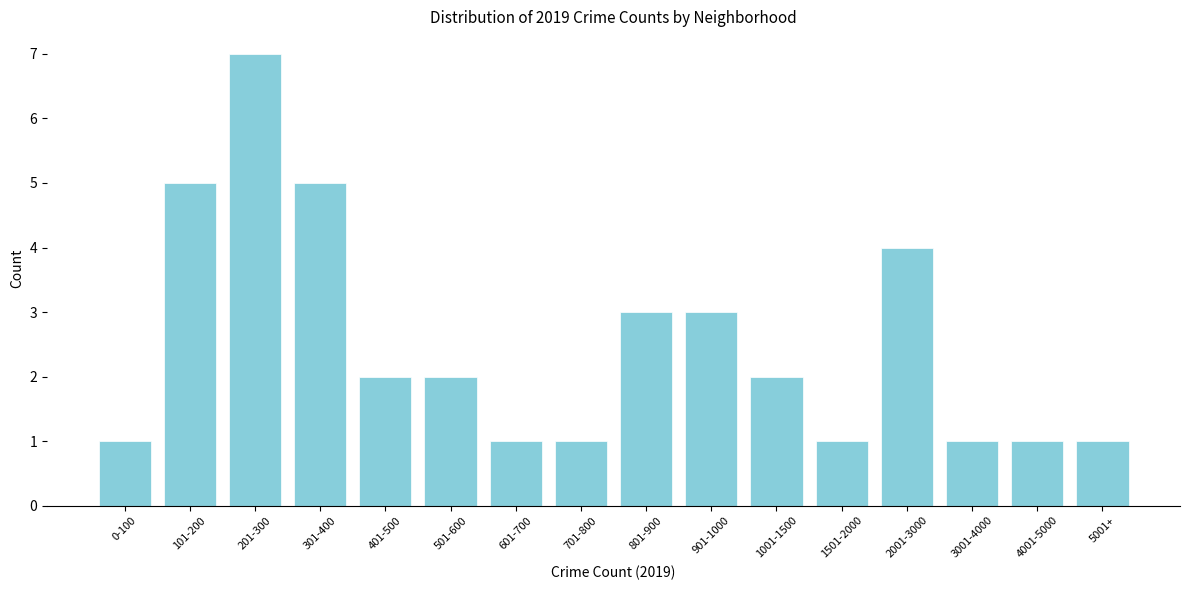

Reading left to right, transcribe all the data shown in this chart.

0-100=1	101-200=5	201-300=7	301-400=5	401-500=2	501-600=2	601-700=1	701-800=1	801-900=3	901-1000=3	1001-1500=2	1501-2000=1	2001-3000=4	3001-4000=1	4001-5000=1	5001+=1